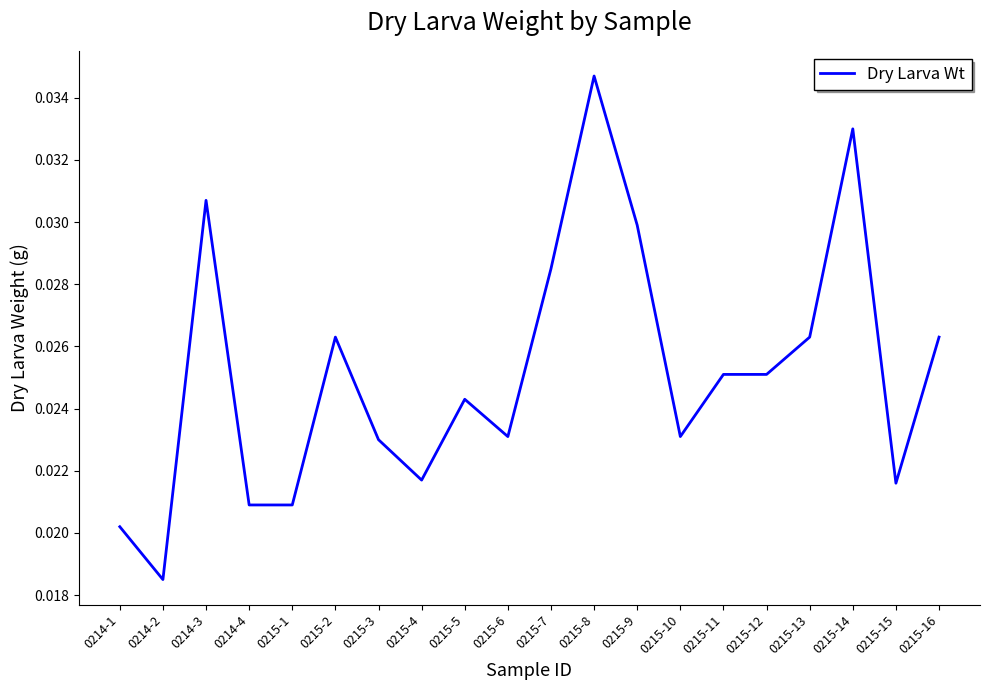

Which category has the lowest value across all series?

0214-2